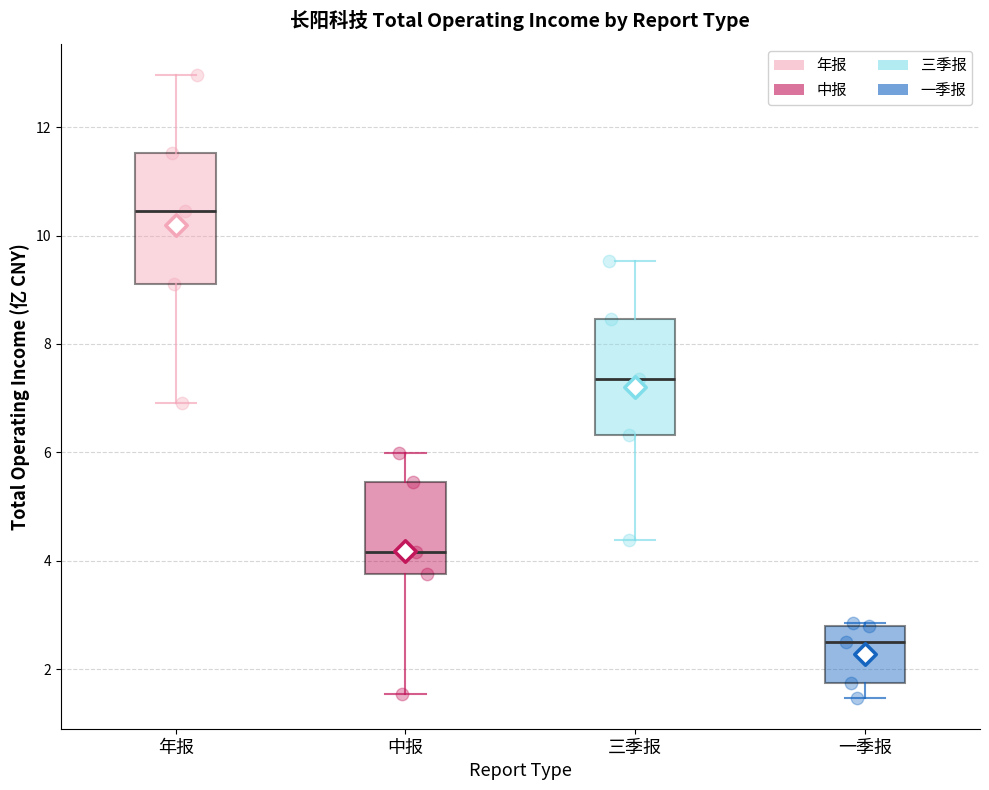

Comparing the boxes themselves (not the whiskers), which one is the tallest?

年报